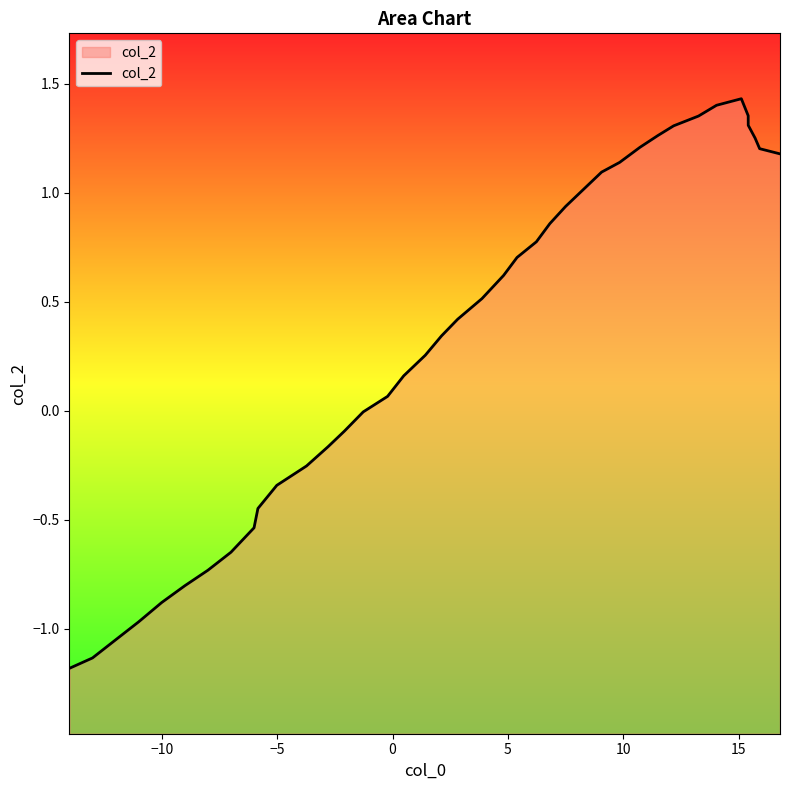

What is the minimum value shown in the chart?

-1.2